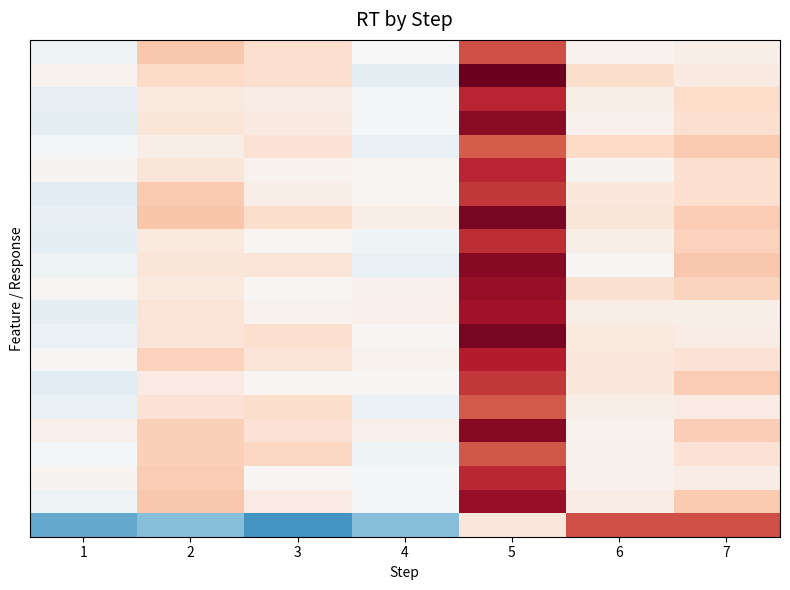

What is the difference between the highest and lowest values at 7?

0.4